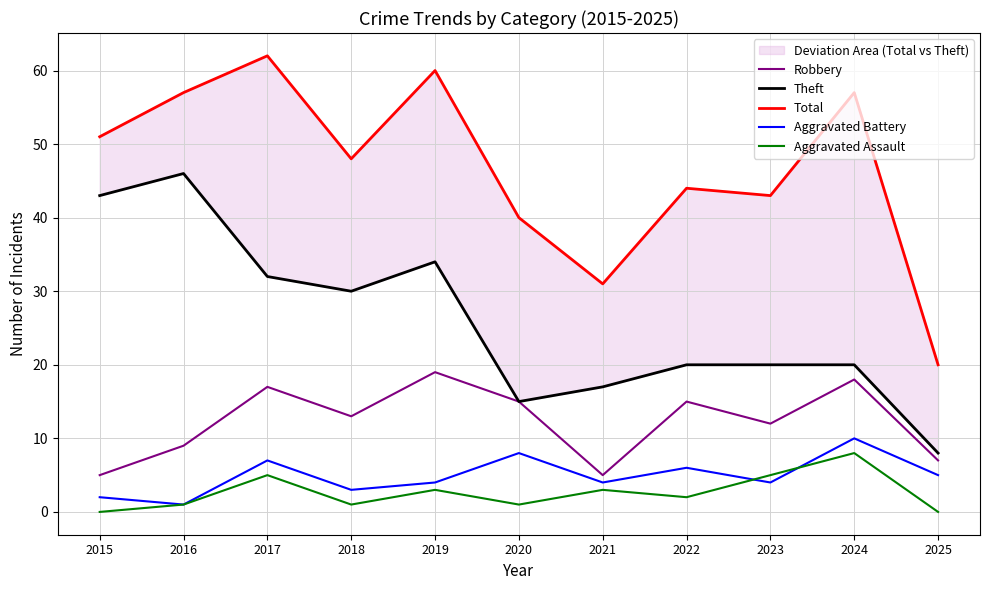

Rank the categories by Robbery value from highest to lowest.

2019, 2024, 2017, 2020, 2022, 2018, 2023, 2016, 2025, 2015, 2021